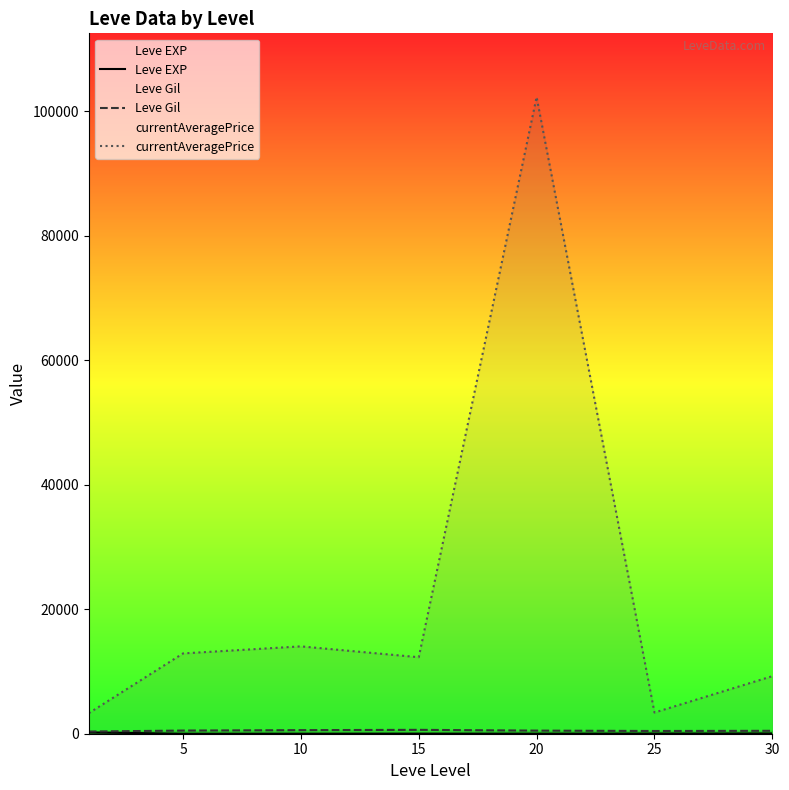

What is the difference between the second highest and second lowest values in the currentAveragePrice series?

10633.8